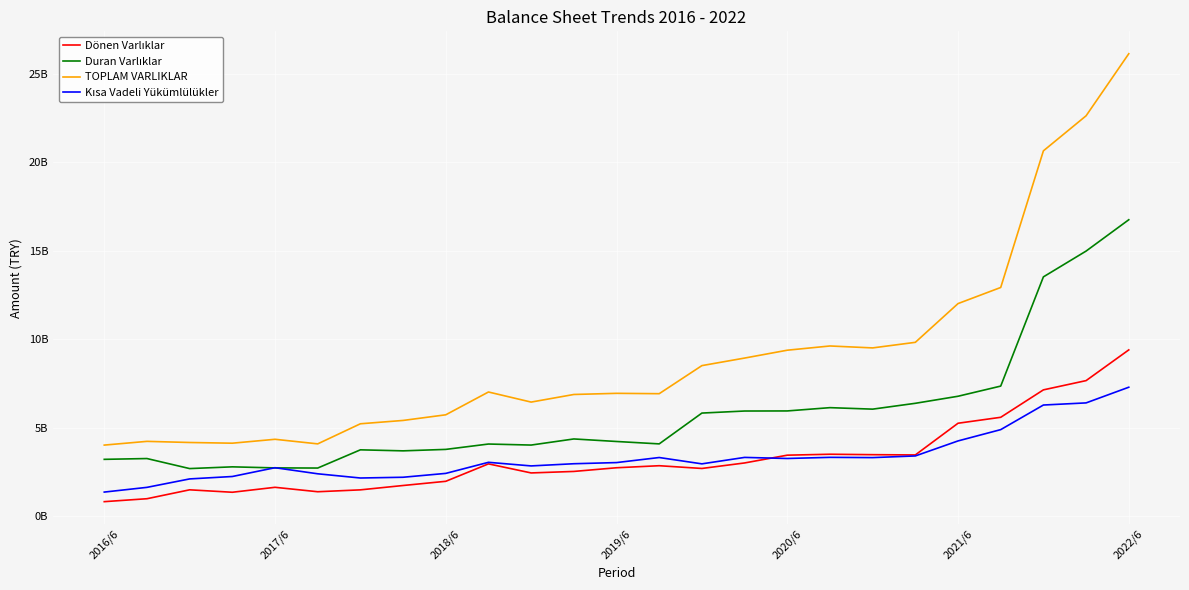

Is this an area chart (filled region under the line)?

No